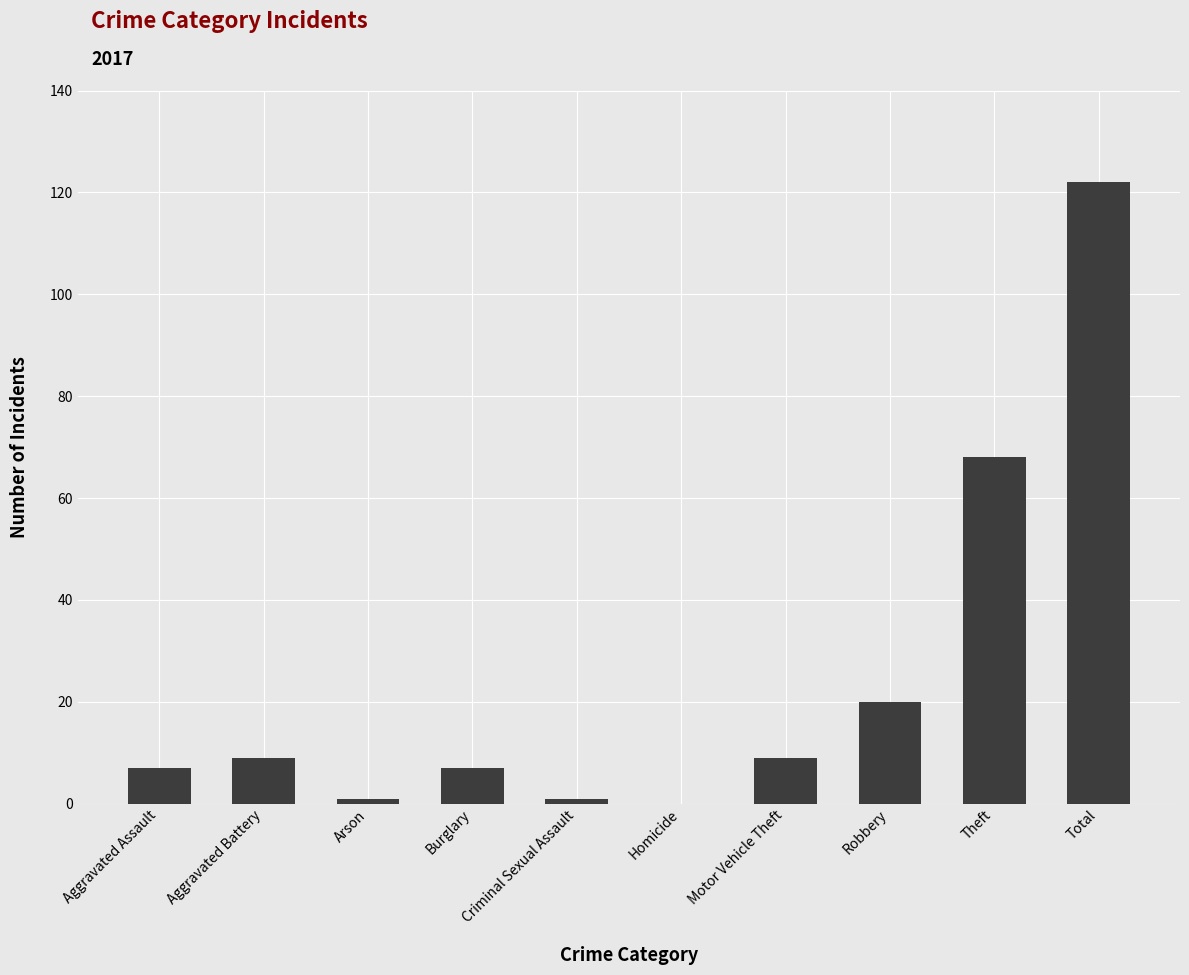

Does the chart contain stacked bars?

No